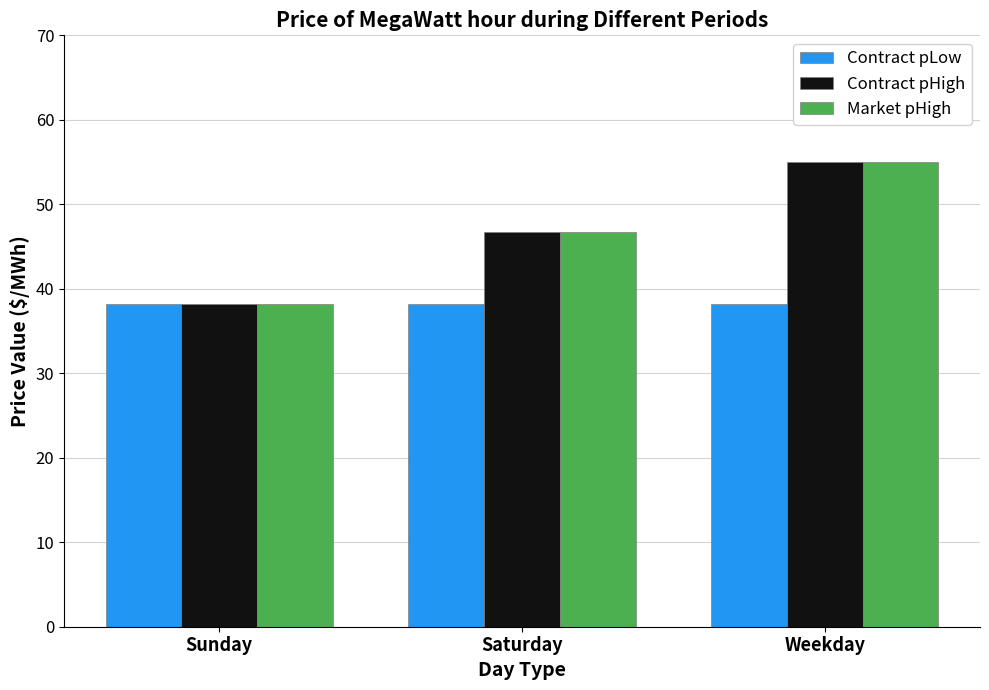

True or false: Contract pHigh has a value of 66.8 at Sunday.

False